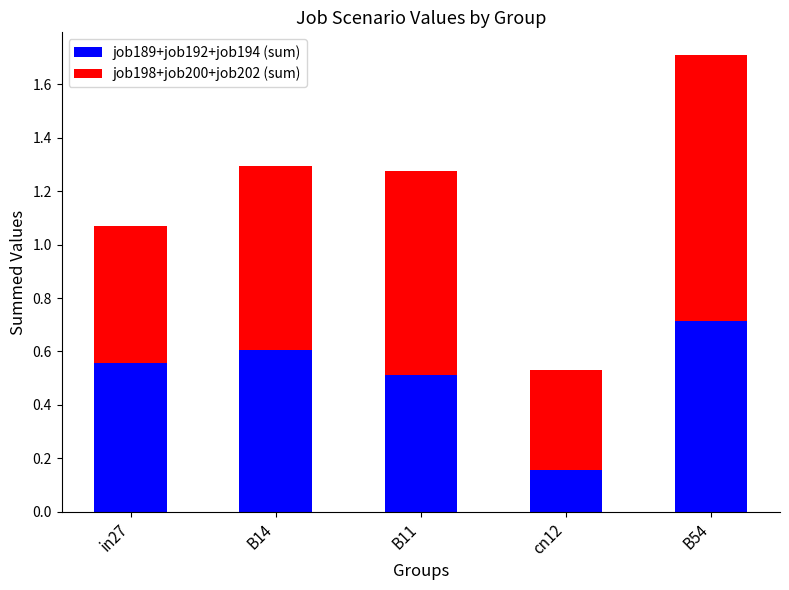

List the labels in order of job189+job192+job194 (sum) value, largest first.

B54, B14, in27, B11, cn12